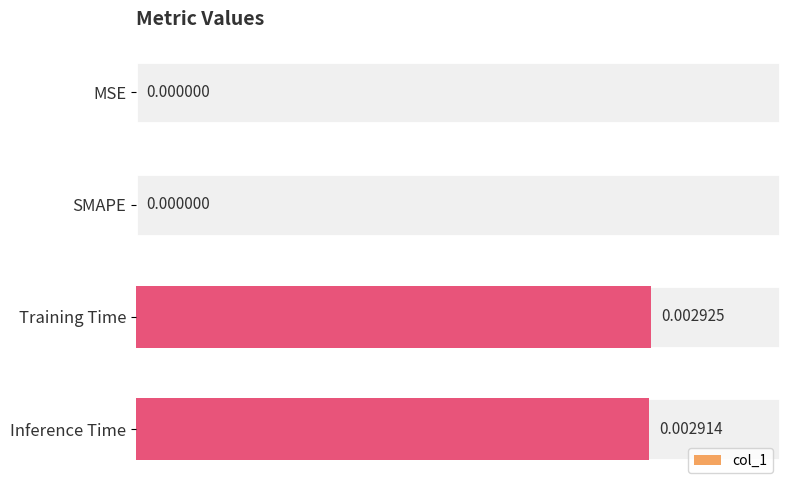

How many categories are shown in the chart?

4